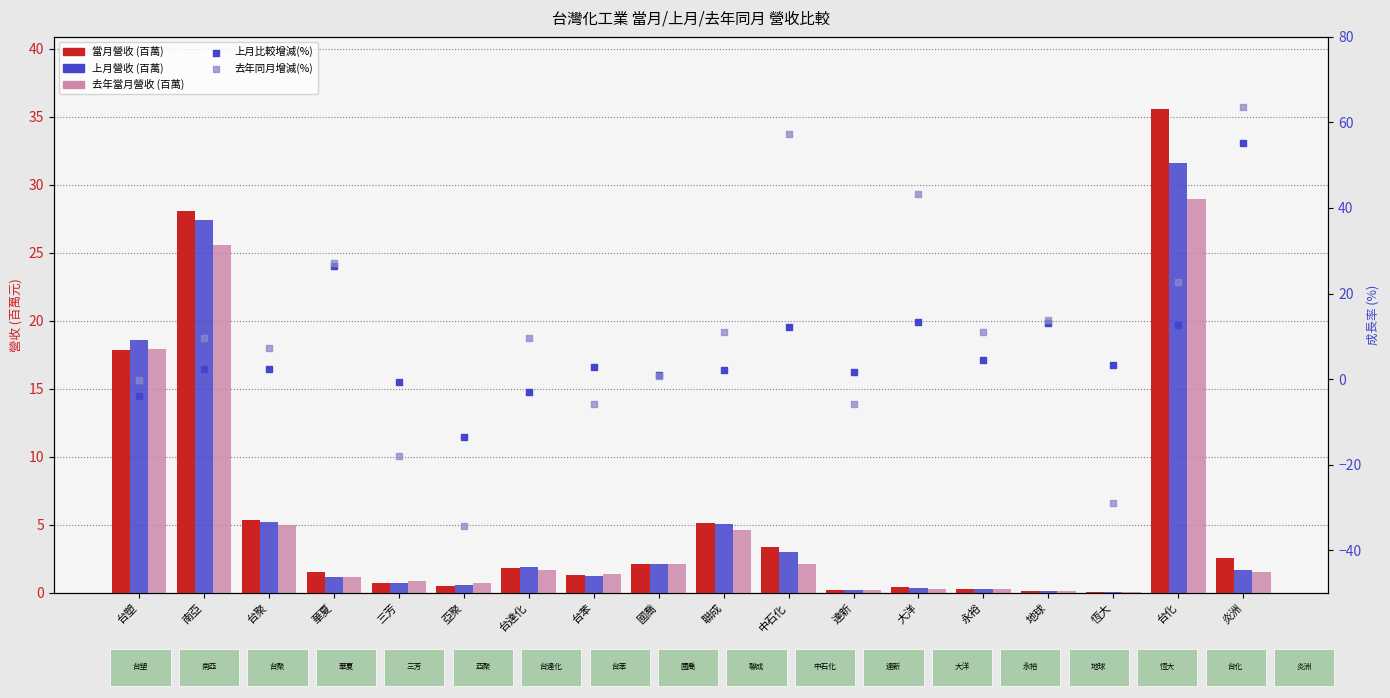

Which series has the widest spread of Y values?

去年同月增減(%)